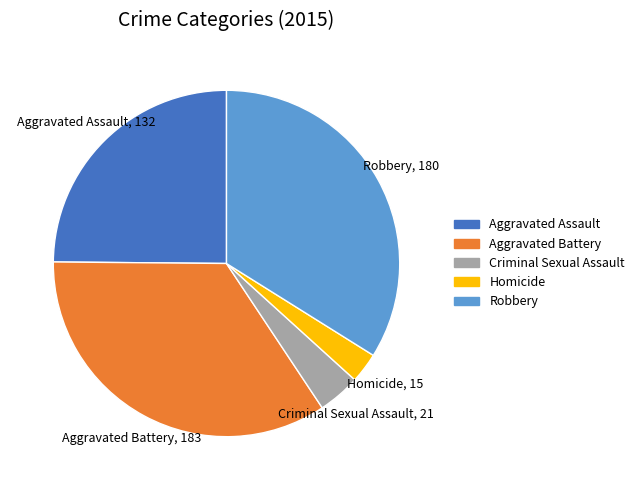

Count the number of slices in the pie.

5